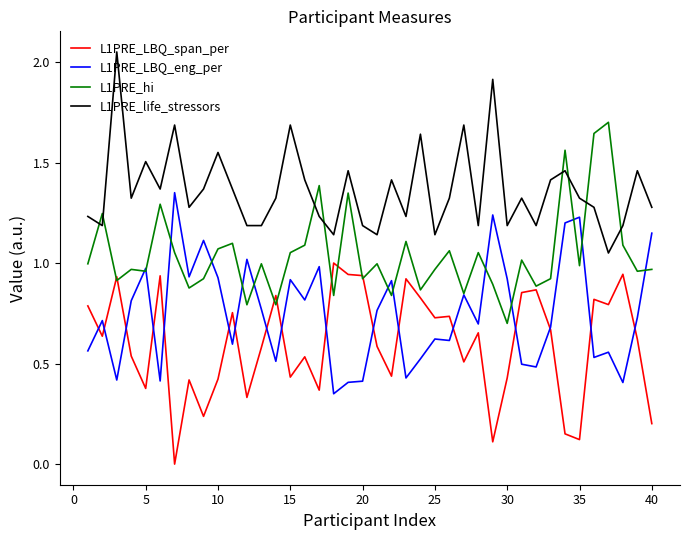

List the series in order of their peak value, highest first.

L1PRE_life_stressors, L1PRE_hi, L1PRE_LBQ_eng_per, L1PRE_LBQ_span_per